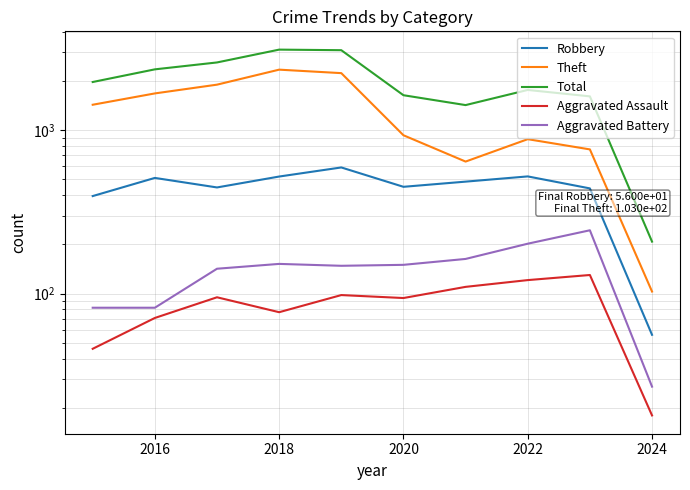

Is this an area chart (filled region under the line)?

No